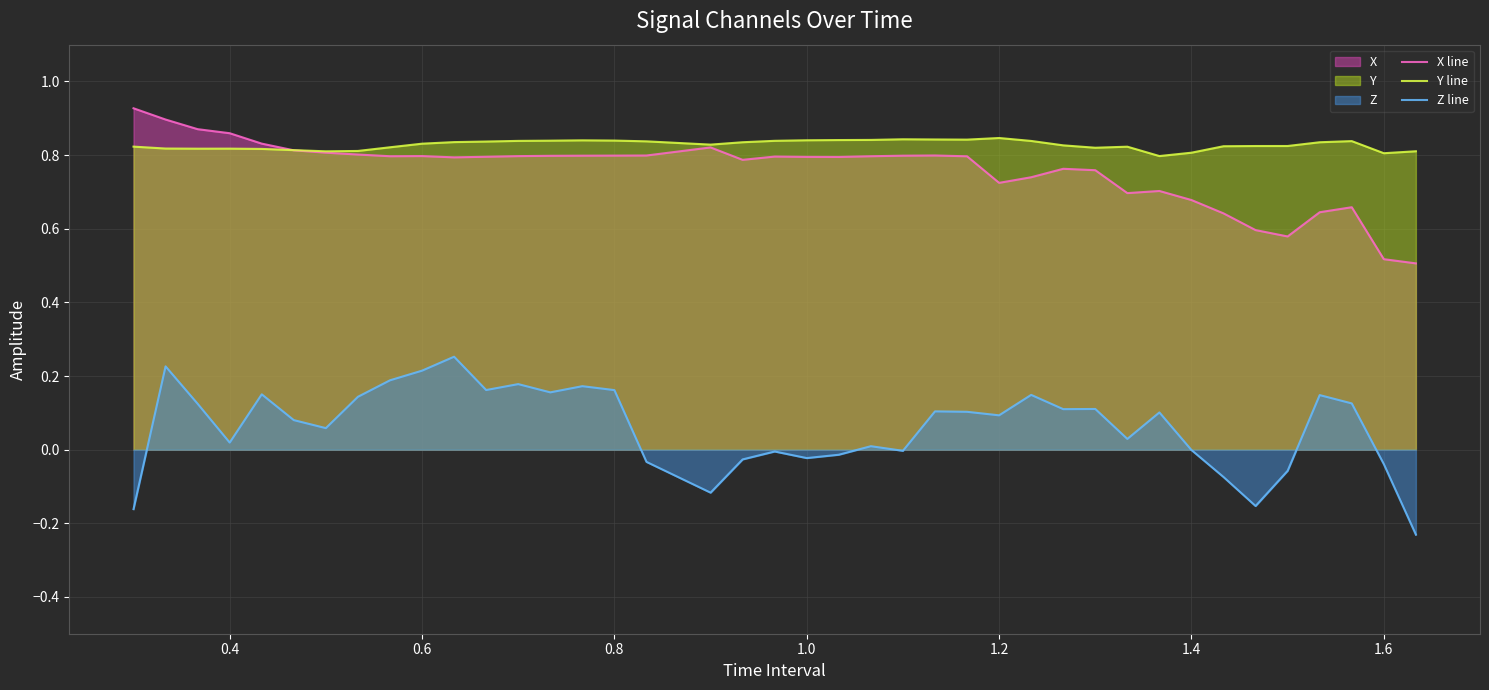

Rank the series by their maximum value, from highest to lowest.

X line, Y line, Z line